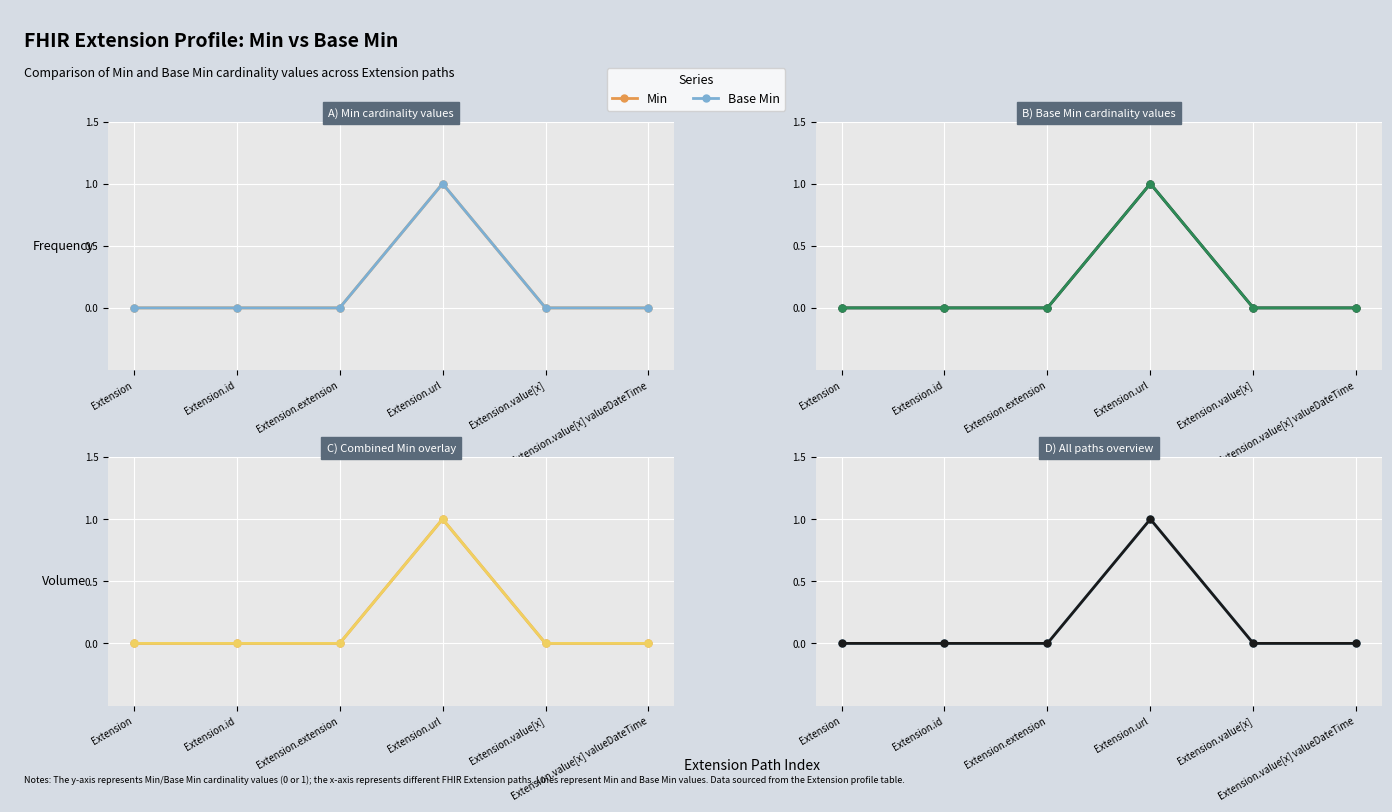

True or false: Base Min and Min intersect in this chart.

False